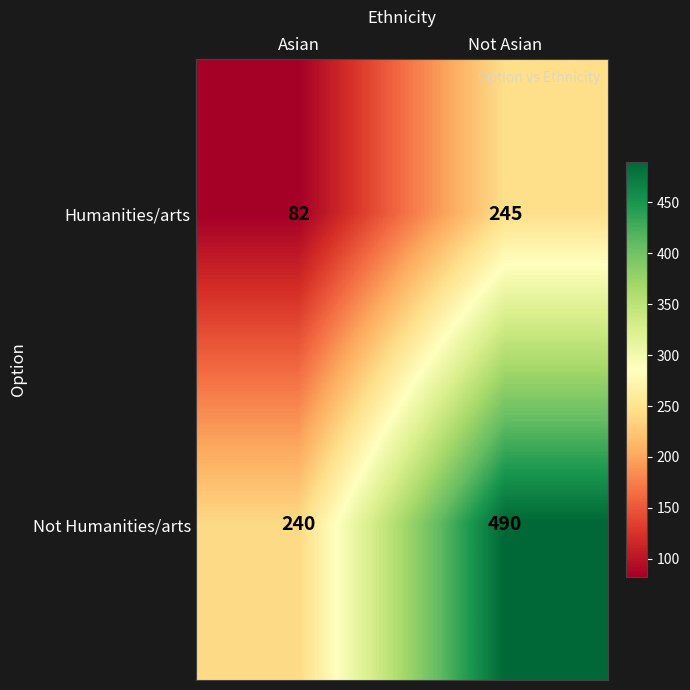

What is the total value across all series at Asian?

322